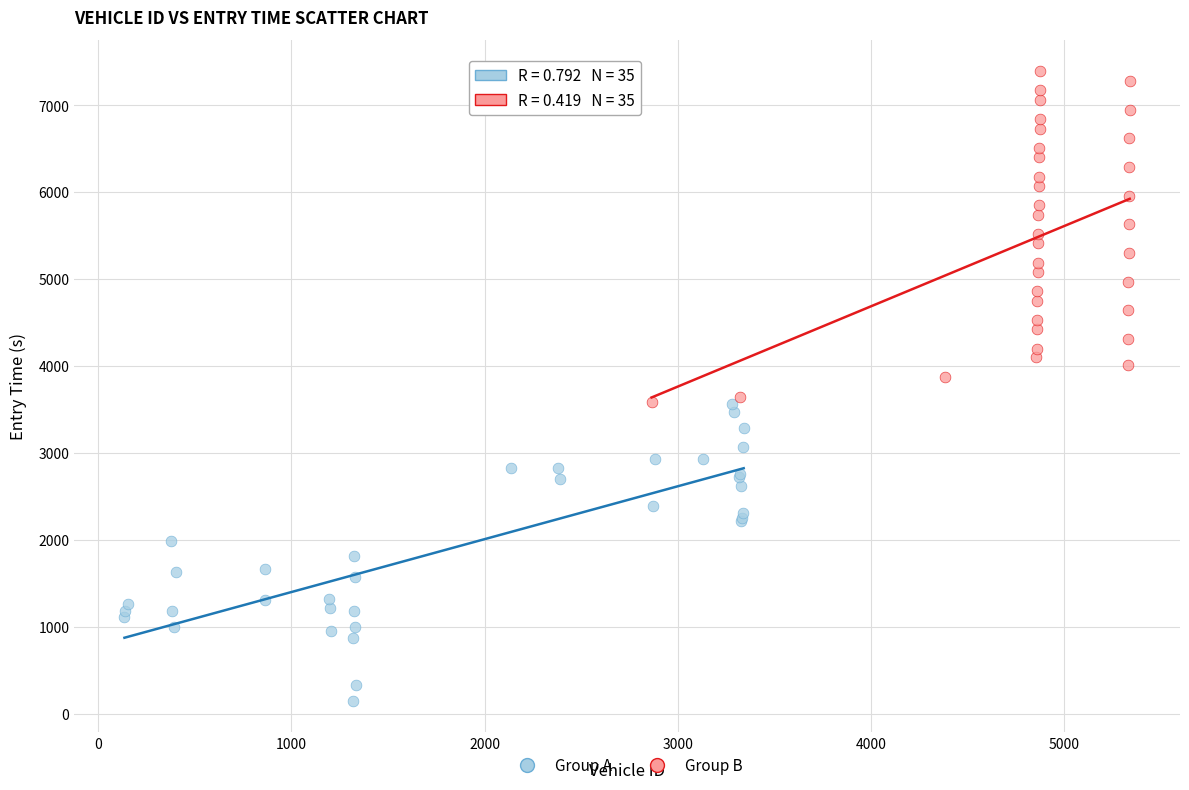

Which series has the largest Y range (max minus min)?

Group B